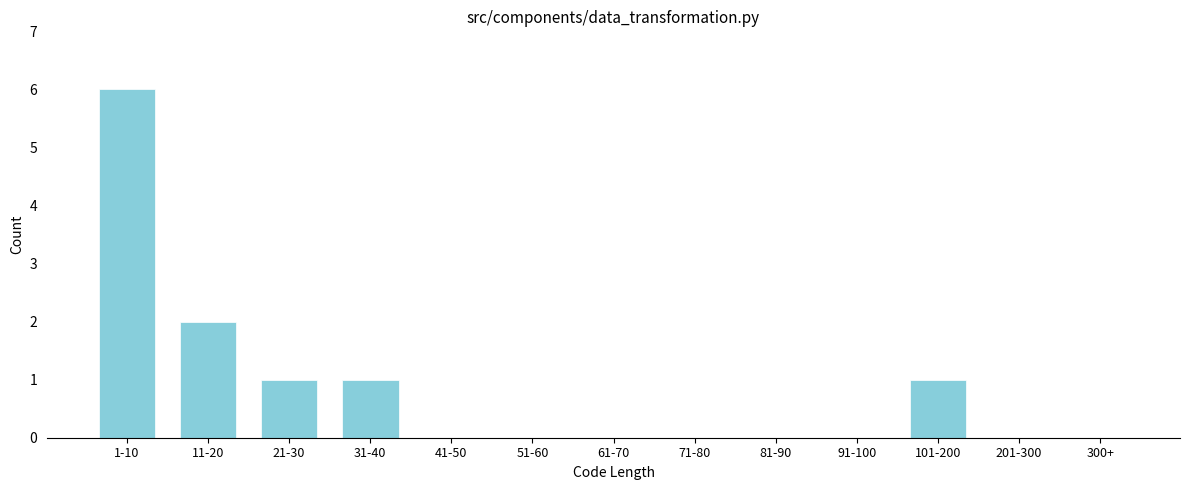

Reading right to left, what are all the values shown in this chart?

300+=0	201-300=0	101-200=1	91-100=0	81-90=0	71-80=0	61-70=0	51-60=0	41-50=0	31-40=1	21-30=1	11-20=2	1-10=6